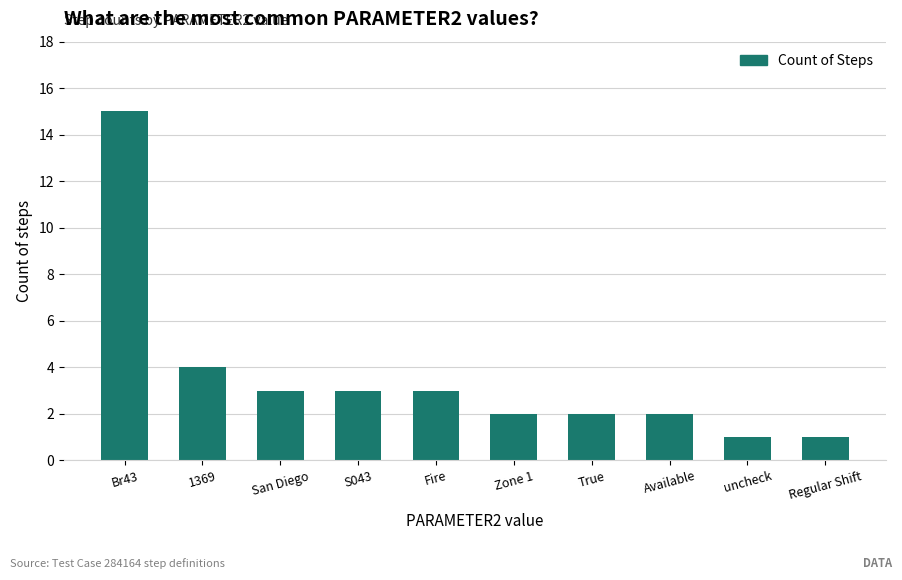

What is the greatest value displayed?

15